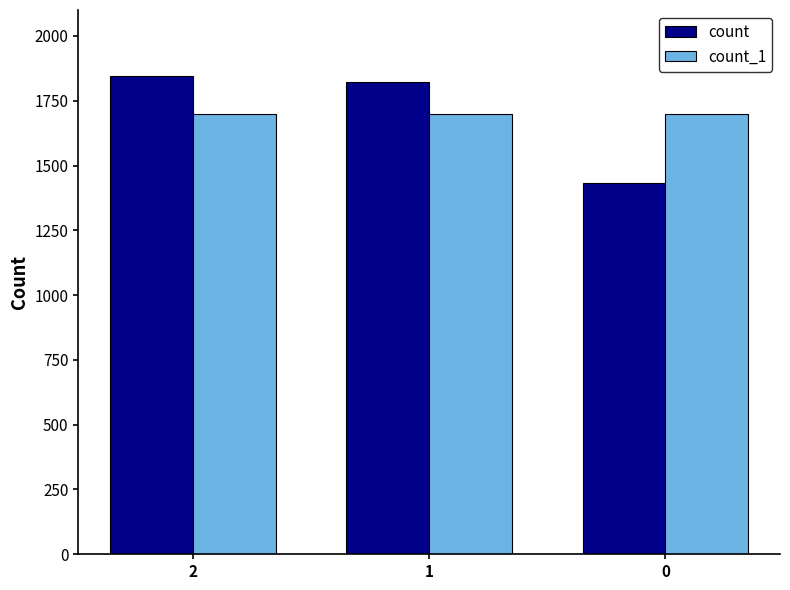

True or false: count has a value of 1204 at 2.

False